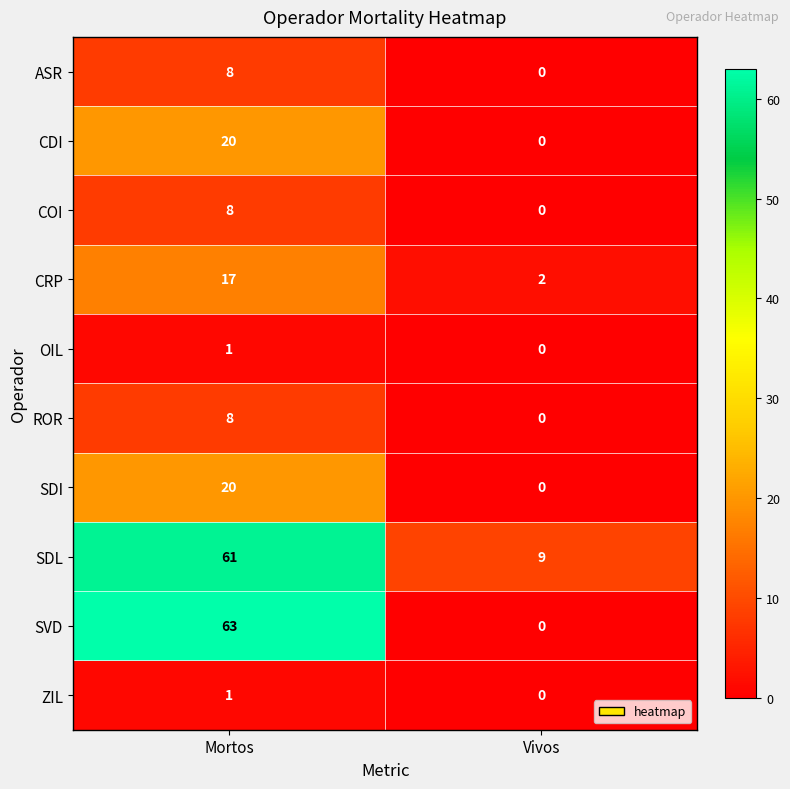

What is the approximate value of CRP at Mortos?

17